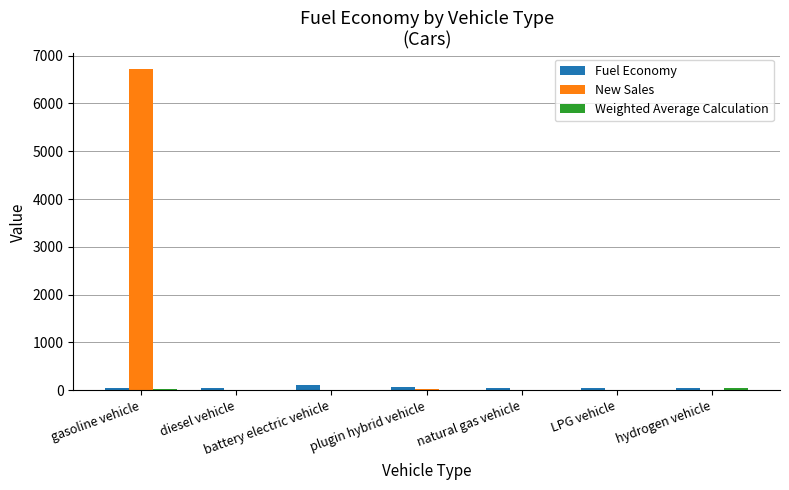

Which series has the largest total across all categories?

New Sales